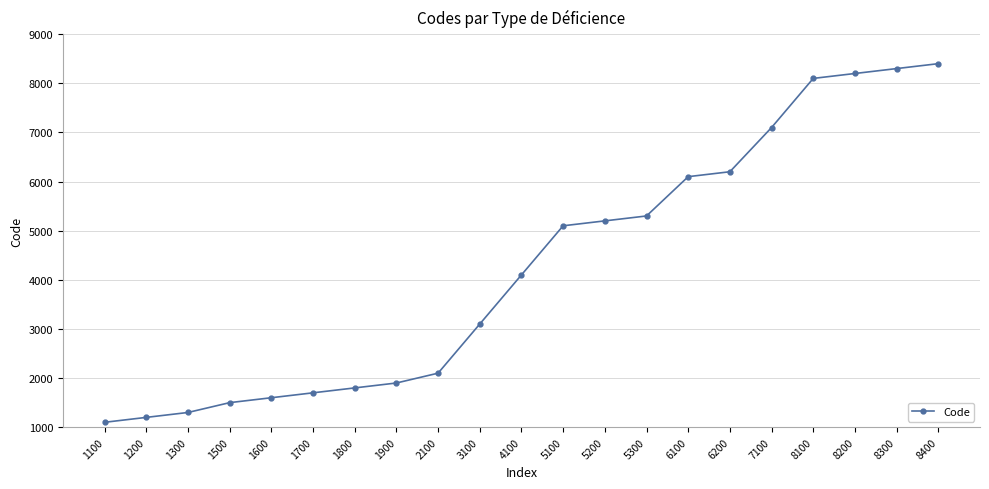

Is it true that the value at 1500 is 1500?

True